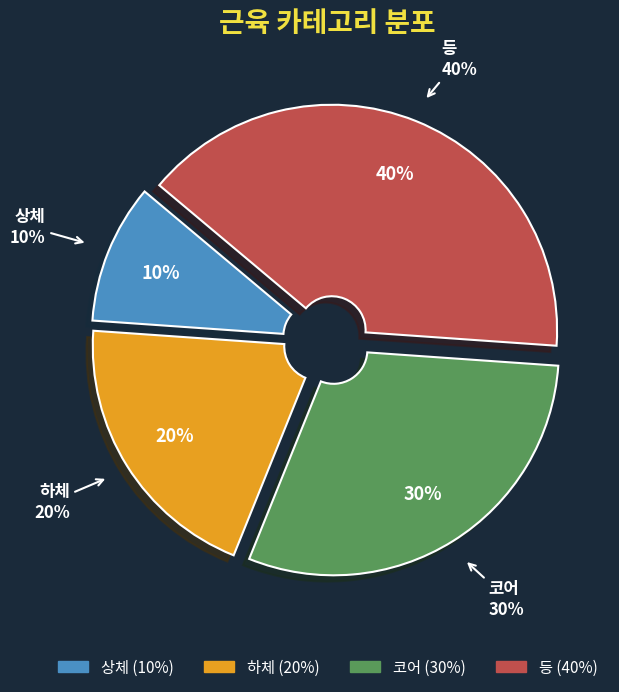

What is the total percentage of 상체 and 등?

50.0%